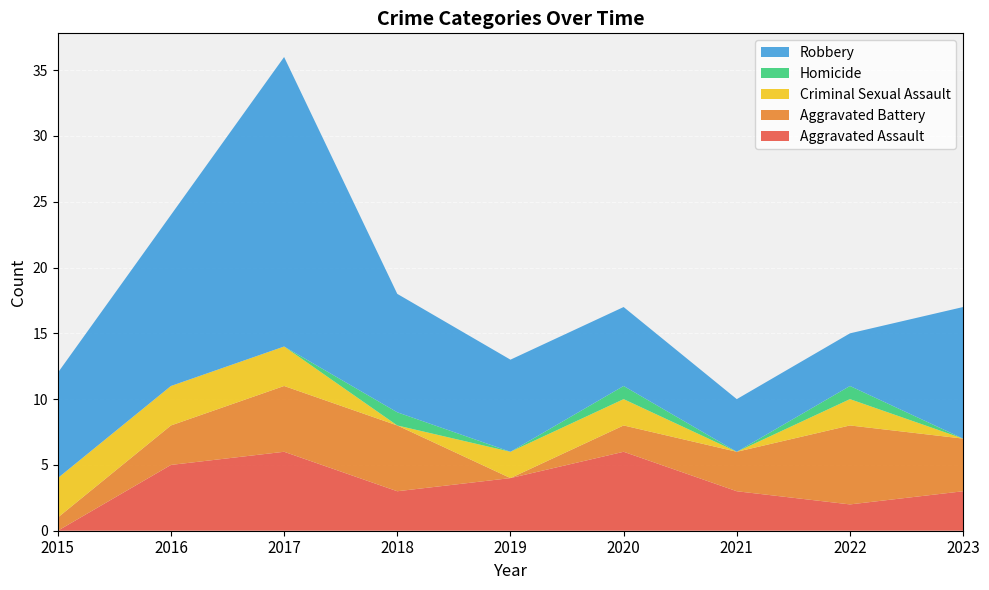

Reading left to right, list all the values displayed in this chart.

Aggravated Assault: 2015=0	2016=5	2017=6	2018=3	2019=4	2020=6	2021=3	2022=2	2023=3
Aggravated Battery: 2015=1	2016=3	2017=5	2018=5	2019=0	2020=2	2021=3	2022=6	2023=4
Criminal Sexual Assault: 2015=3	2016=3	2017=3	2018=0	2019=2	2020=2	2021=0	2022=2	2023=0
Homicide: 2015=0	2016=0	2017=0	2018=1	2019=0	2020=1	2021=0	2022=1	2023=0
Robbery: 2015=8	2016=13	2017=22	2018=9	2019=7	2020=6	2021=4	2022=4	2023=10